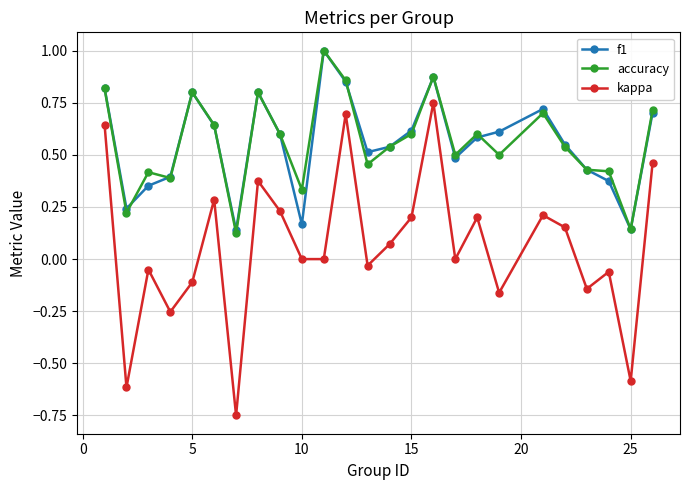

What is the maximum value shown in the chart?

1.0